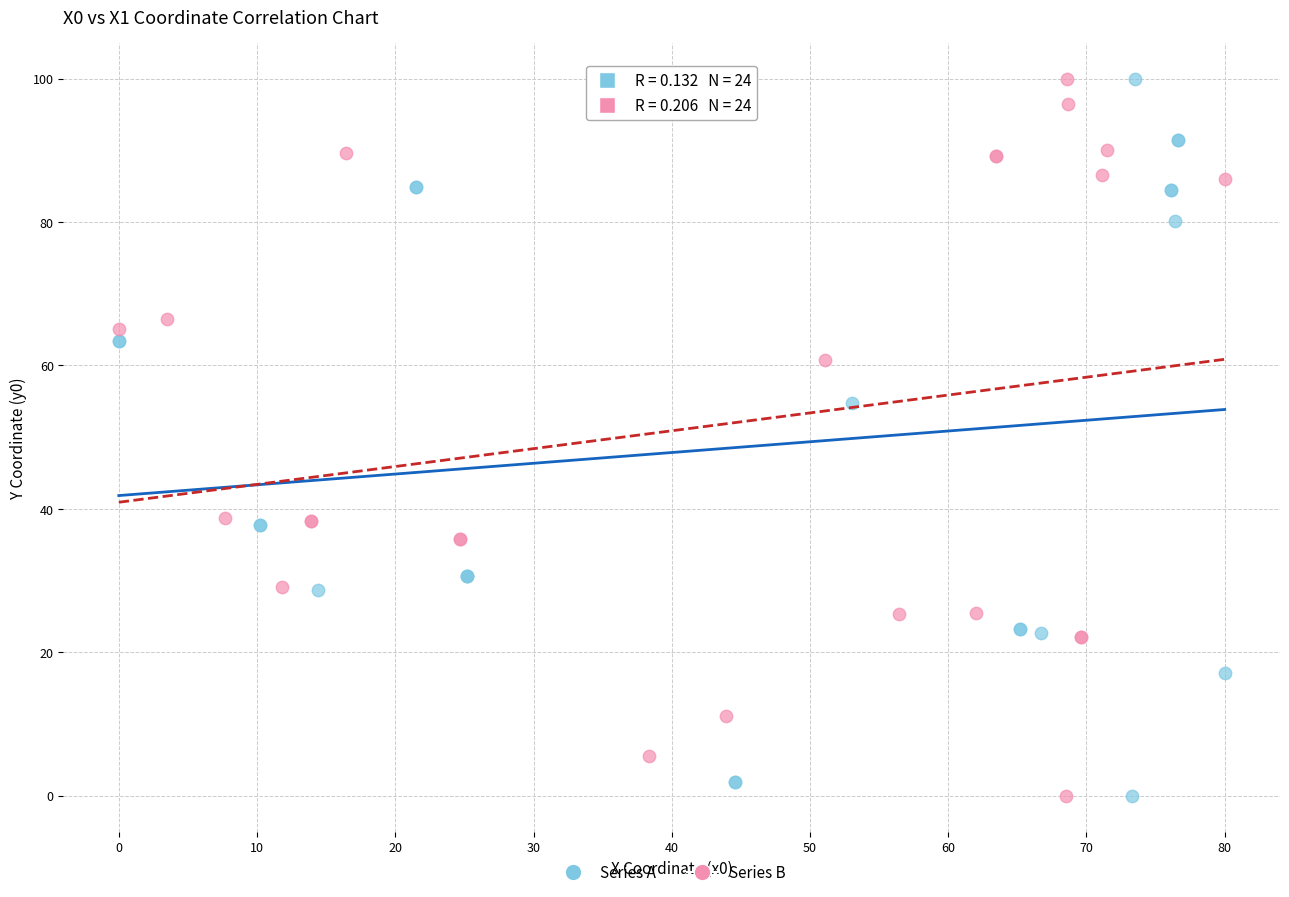

What are all the series names shown in the legend?

Series A, Series B